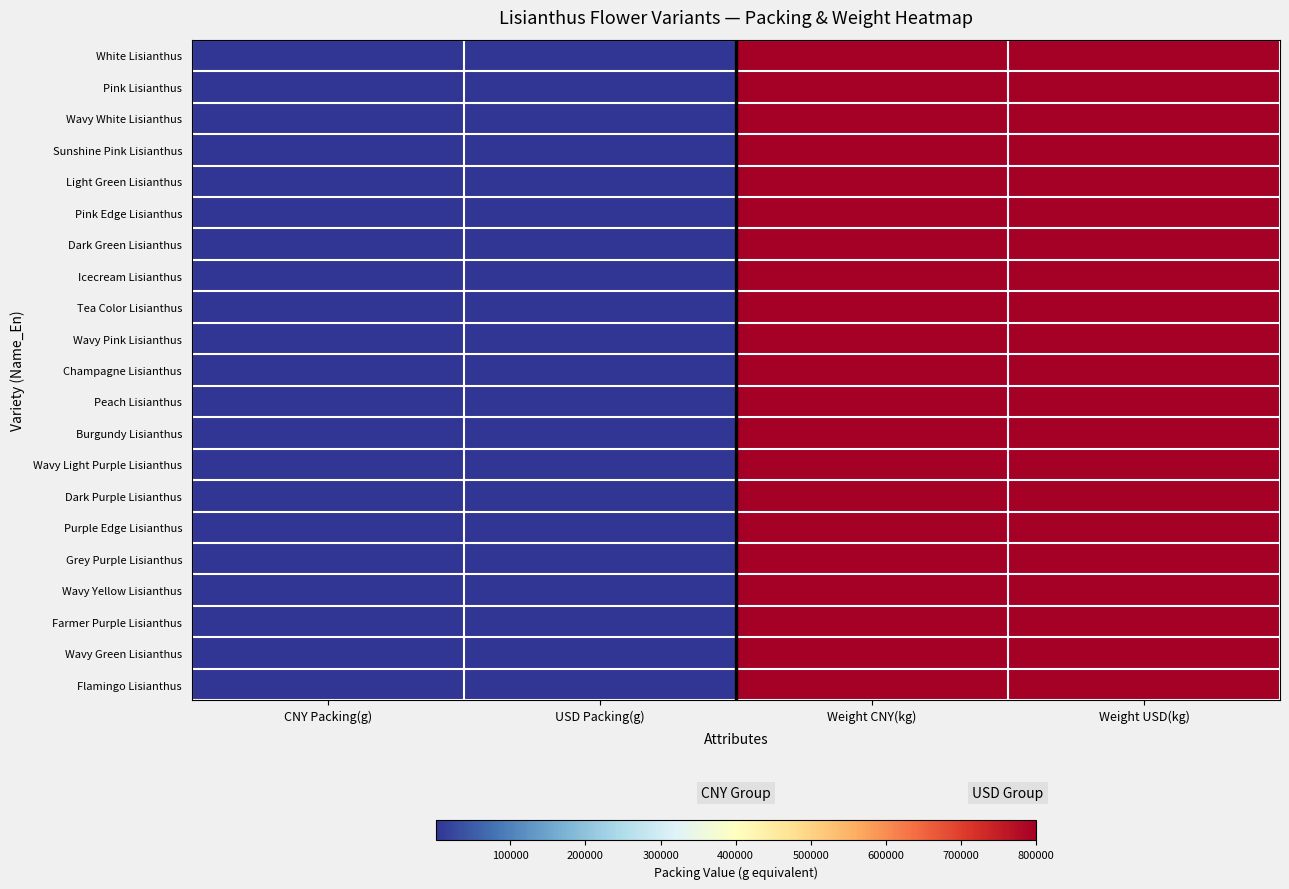

Count the number of categories in the chart.

4